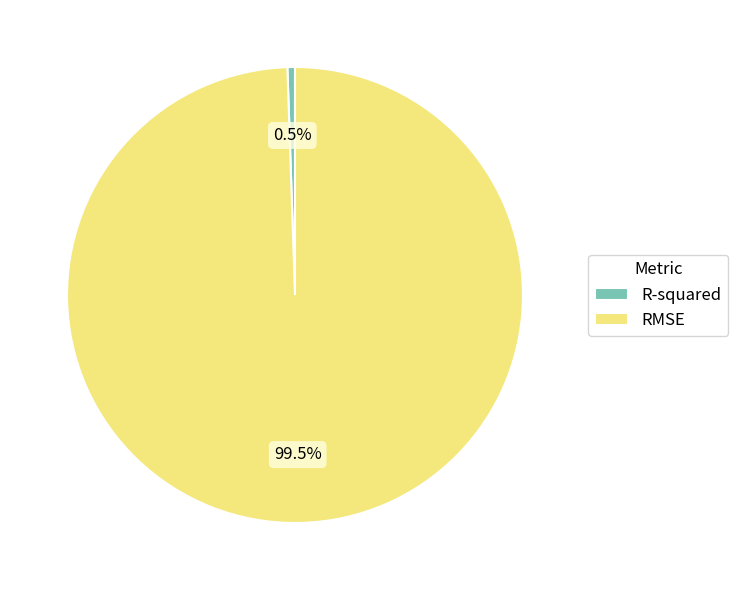

How many segments does this pie chart have?

2